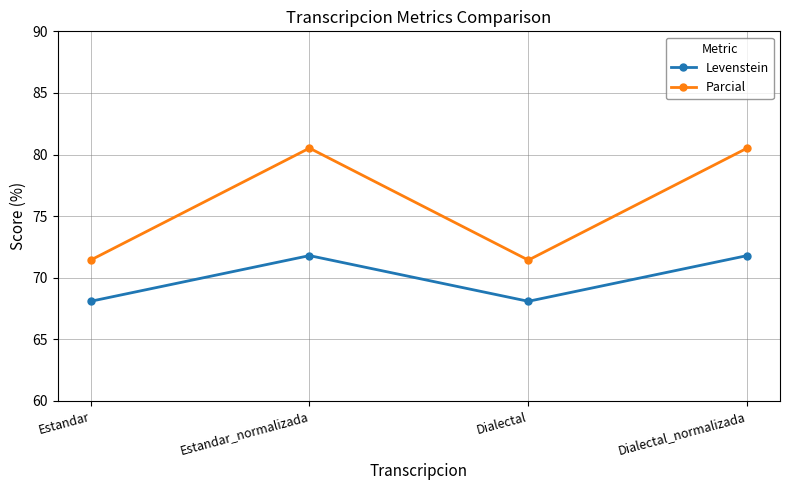

Rank the series by their maximum value, from highest to lowest.

Parcial, Levenstein